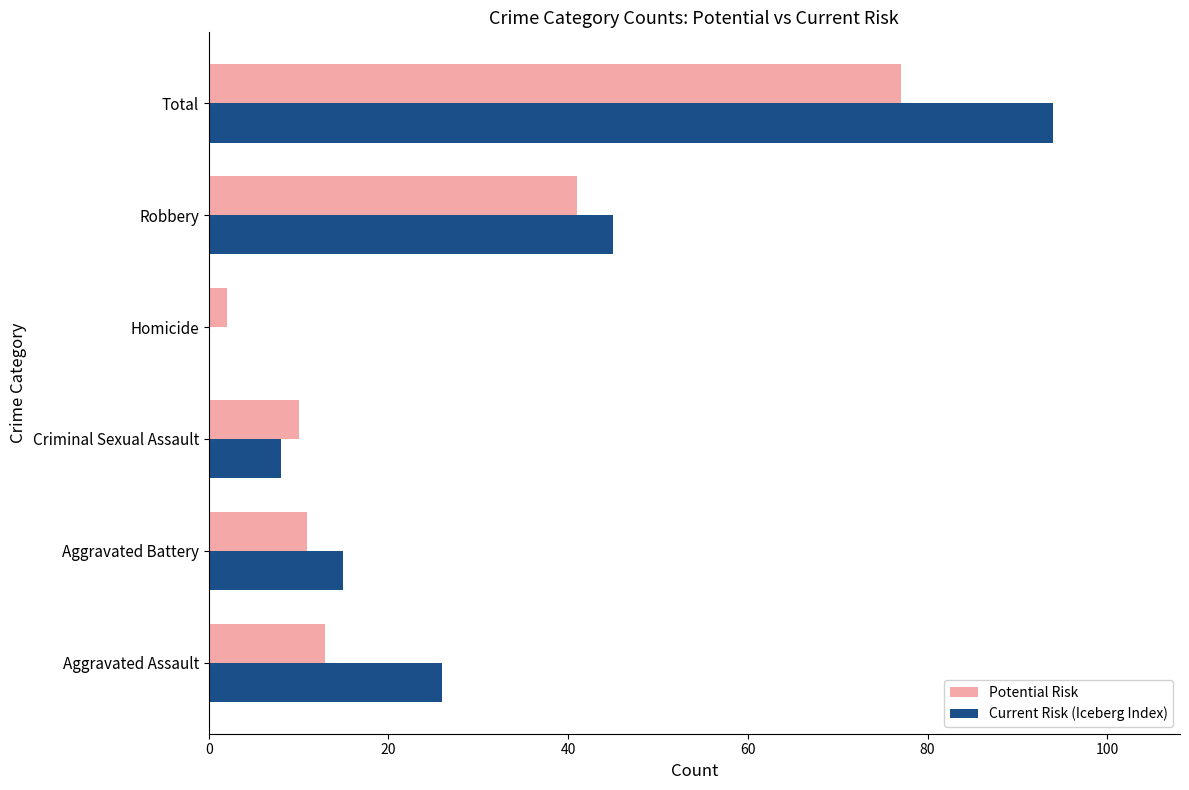

What is the sum of all Potential Risk values?

154